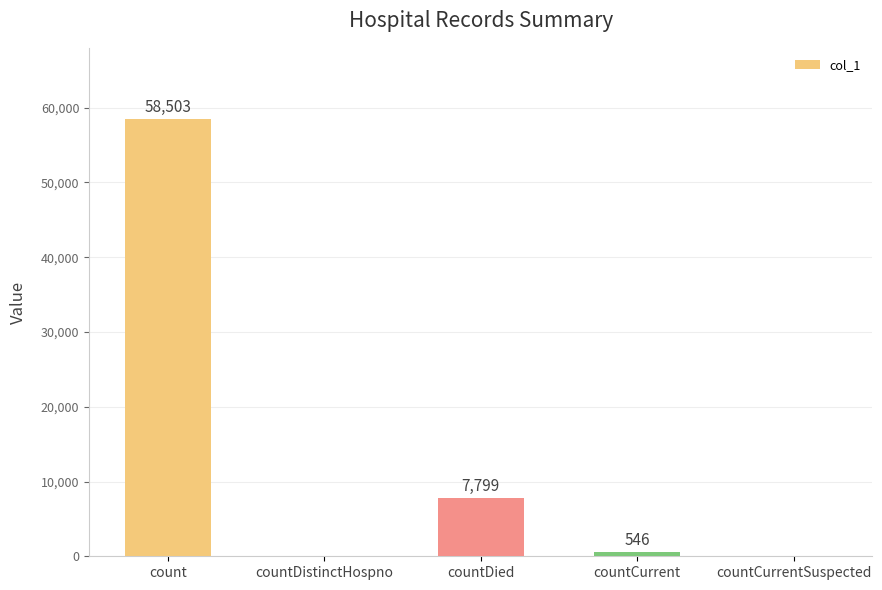

Are the bars horizontal?

No